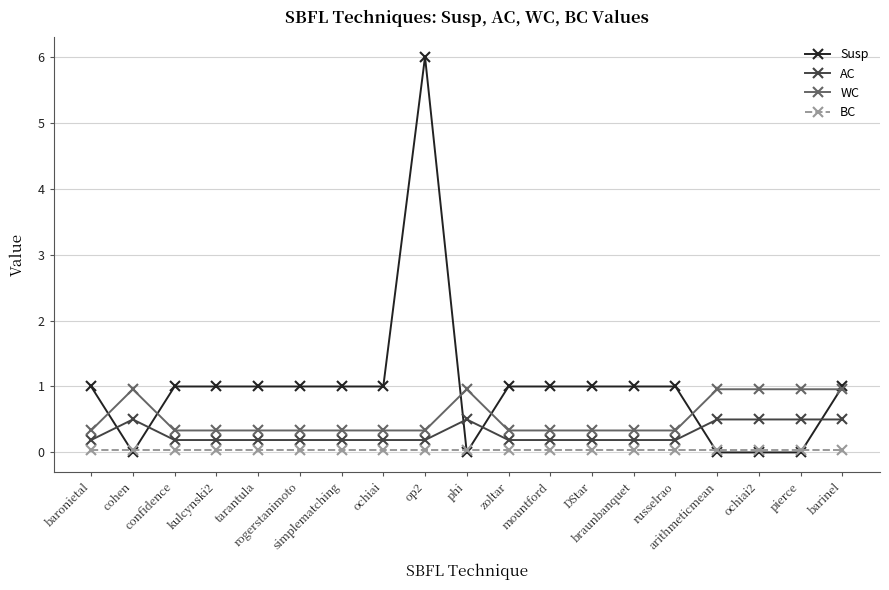

Which series changed the most between cohen and ochiai?

Susp